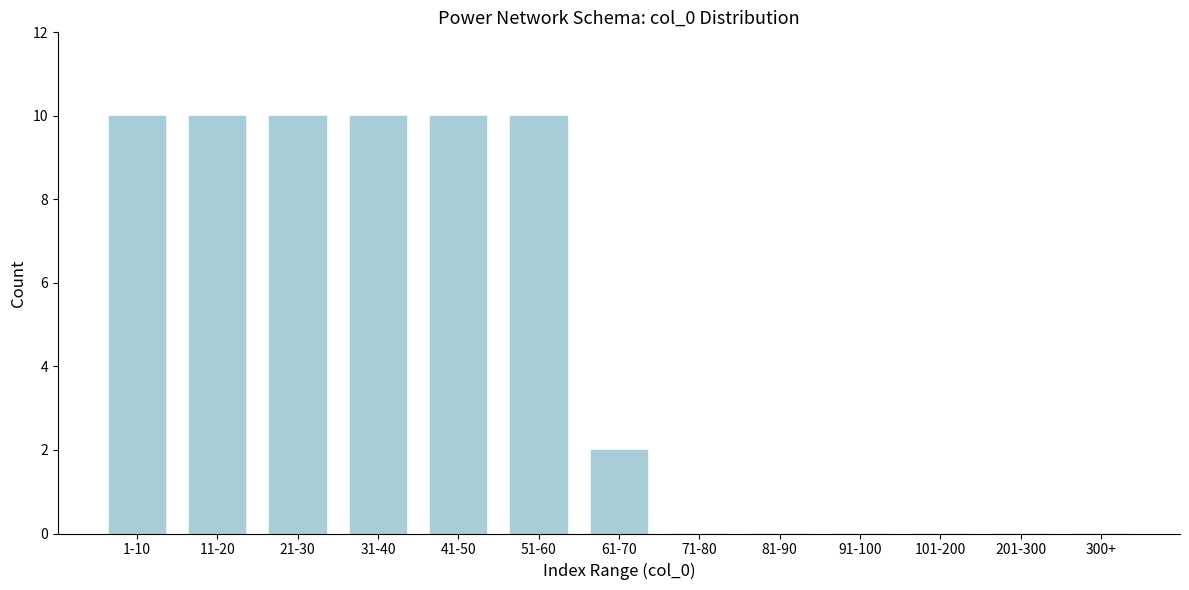

Reading right to left, extract all data points from this chart.

300+=0	201-300=0	101-200=0	91-100=0	81-90=0	71-80=0	61-70=2	51-60=10	41-50=10	31-40=10	21-30=10	11-20=10	1-10=10